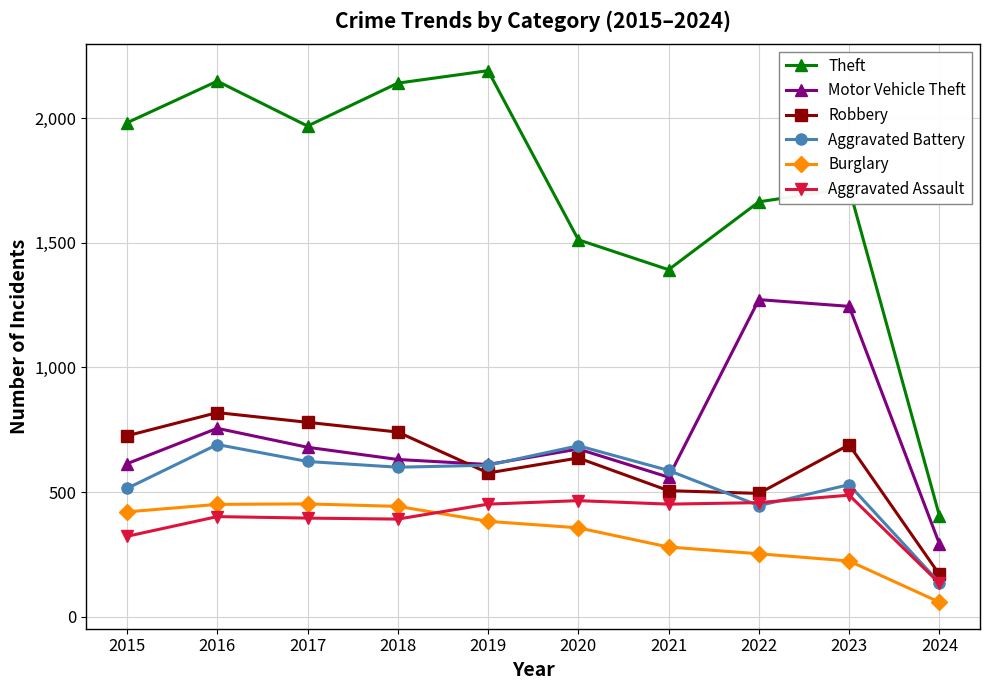

Which series has the largest range (max minus min)?

Theft